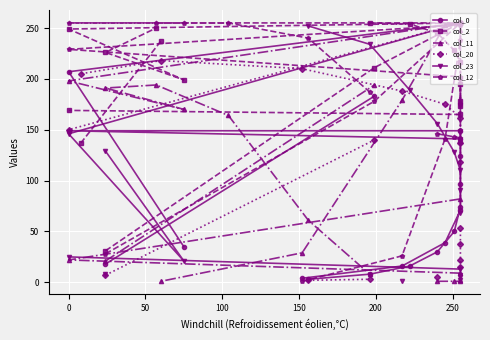

Does the chart display data point markers on the line(s)?

Yes